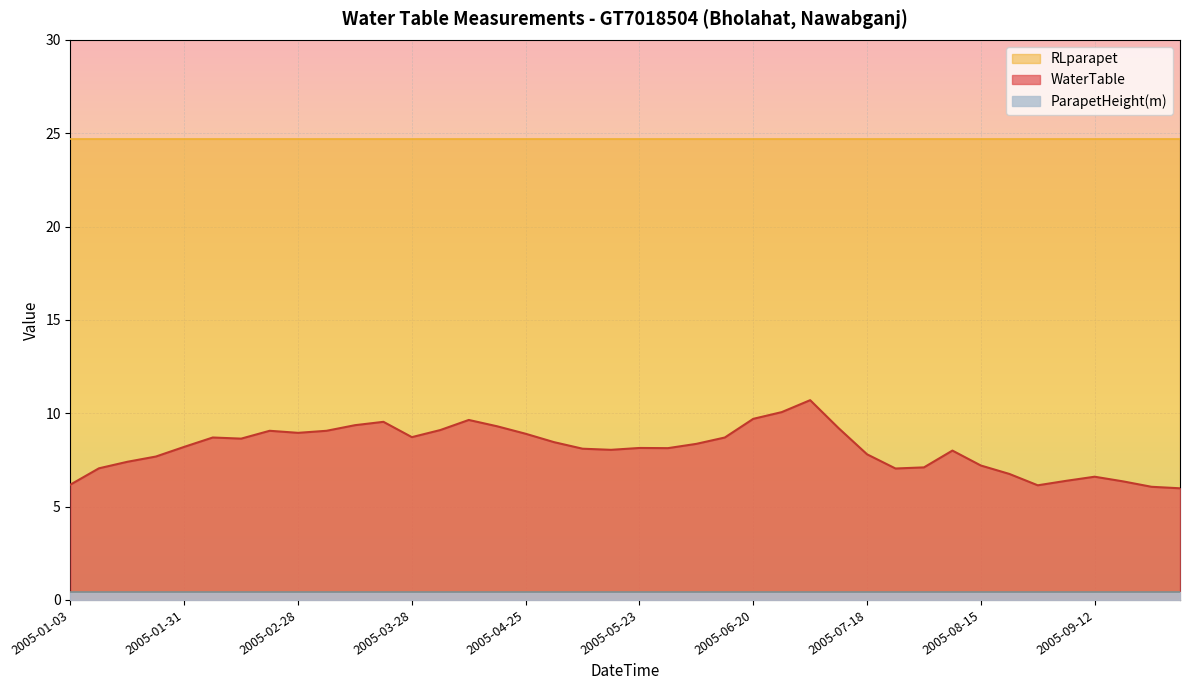

True or false: RLparapet and WaterTable intersect in this chart.

False